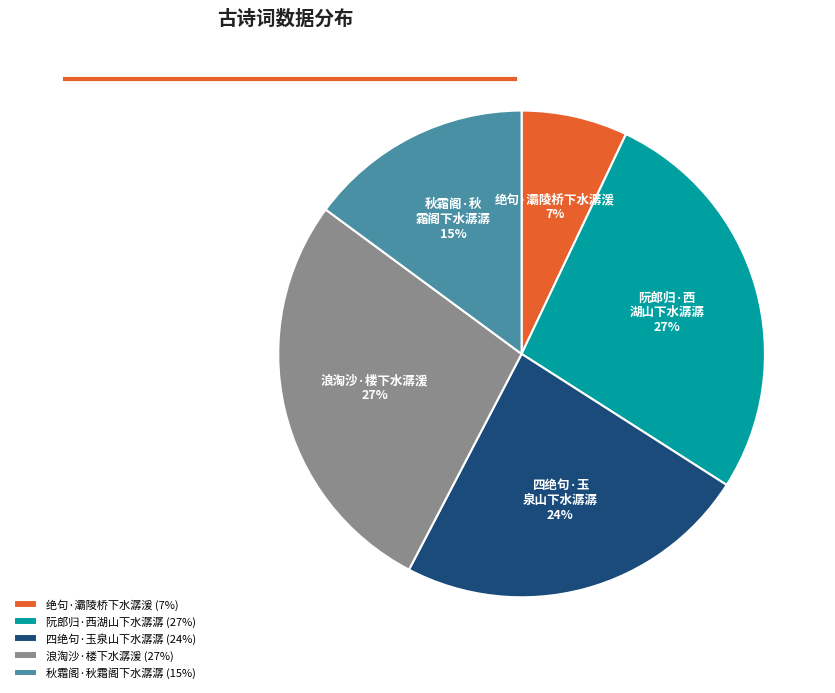

Which has a higher value, 四绝句·玉泉山下水潺潺 (24%) or 浪淘沙·楼下水潺湲 (27%)?

浪淘沙·楼下水潺湲 (27%)